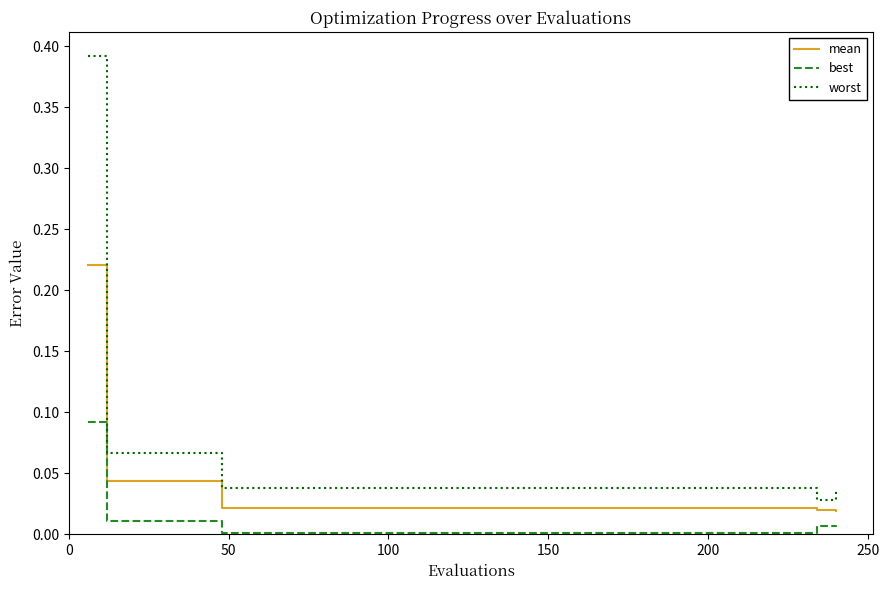

List the series in order of their overall mean, highest first.

worst, mean, best